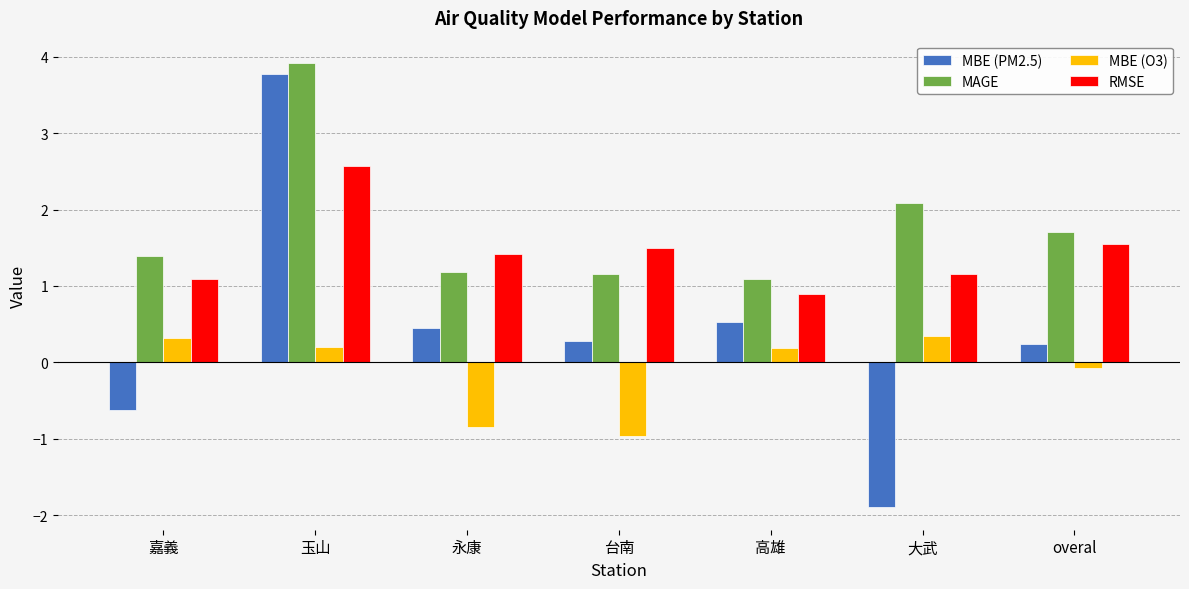

The value of RMSE at 大武 is 1.1. True or false?

True